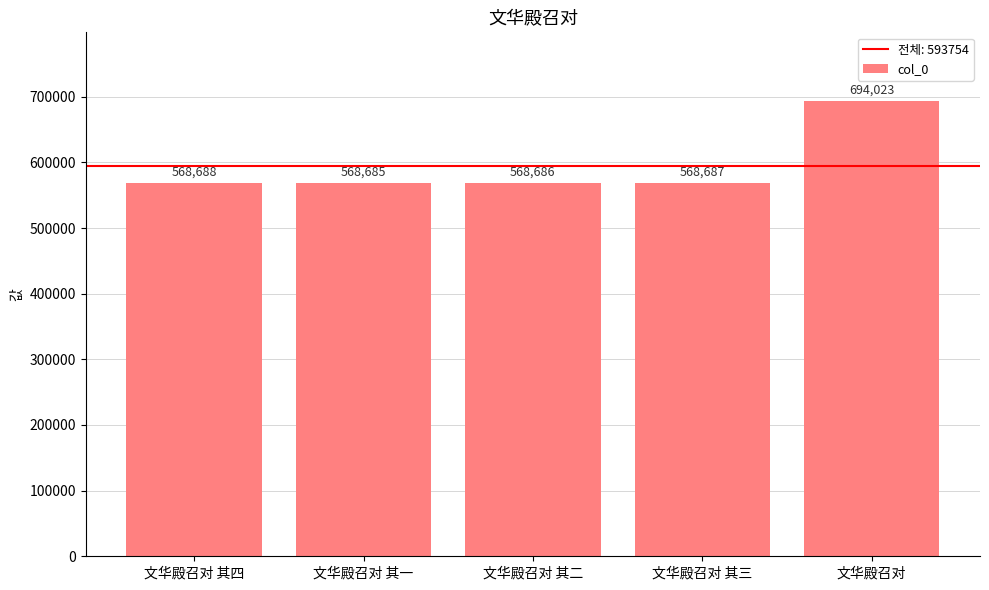

What is the sum of all values?

2968769